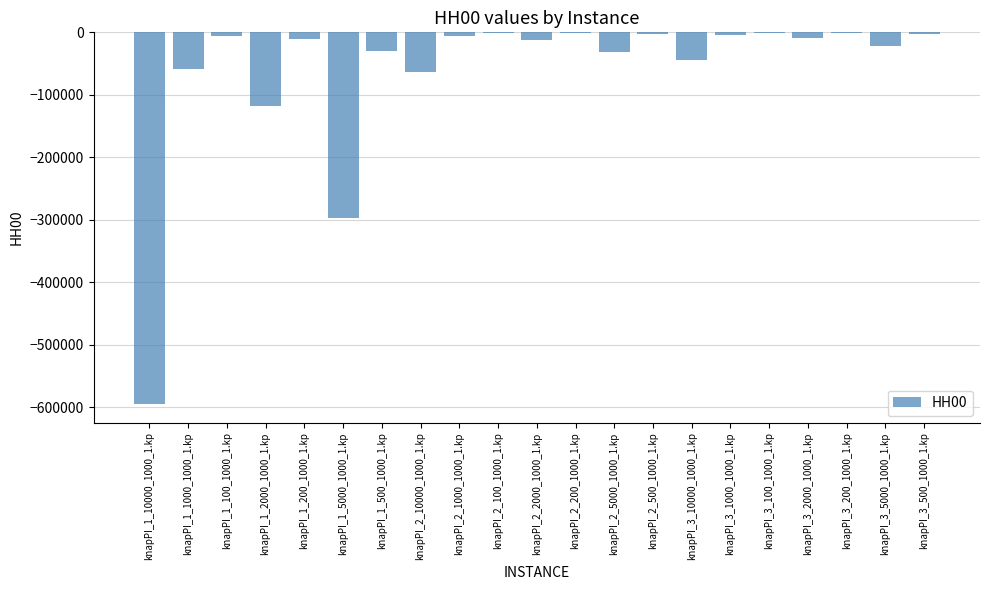

What is the sum of all values?

-1318617